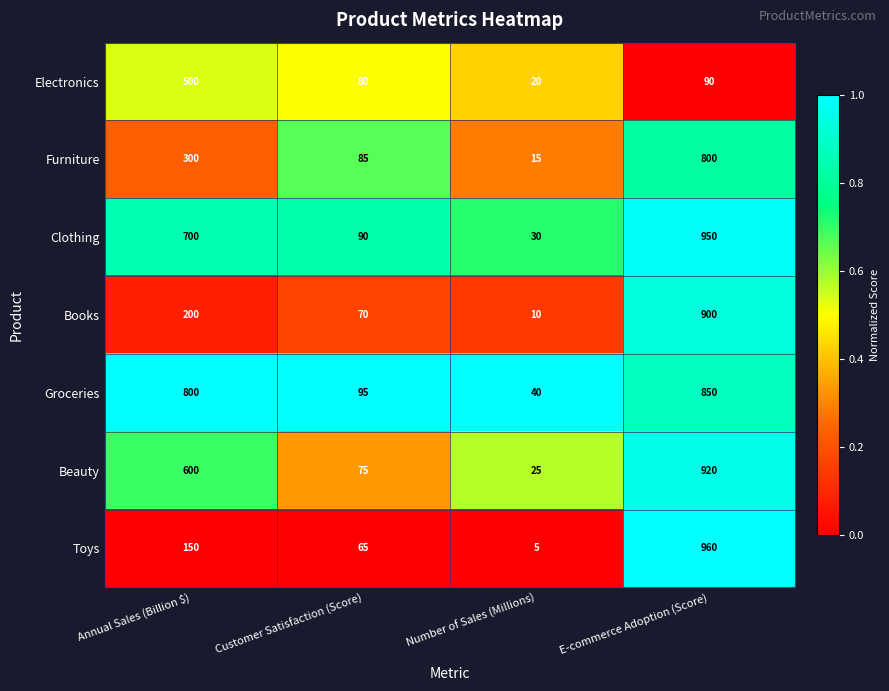

What is the spread (max minus min) of values at Number of Sales (Millions)?

35